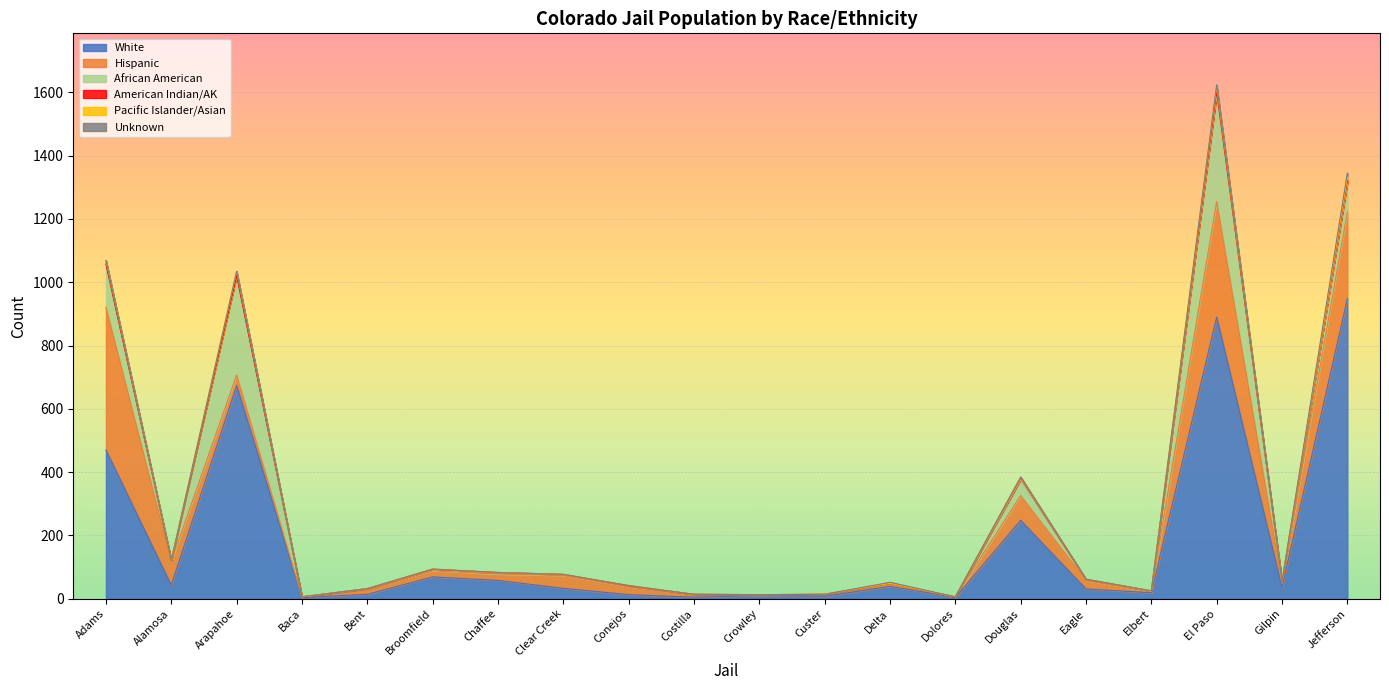

What is the label of the 19th point from the right?

Alamosa